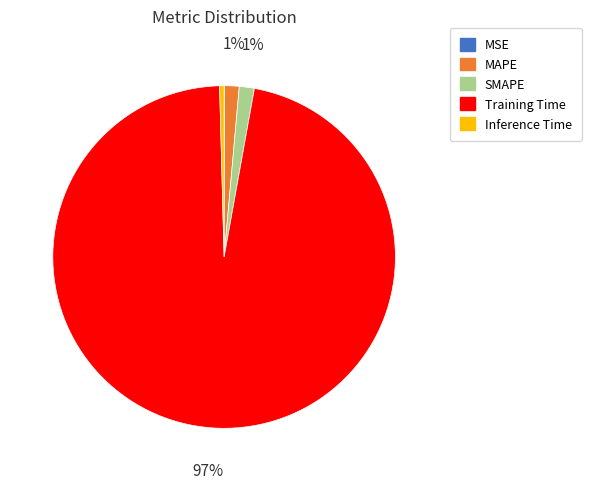

True or false: Training Time accounts for 97% of the total.

True